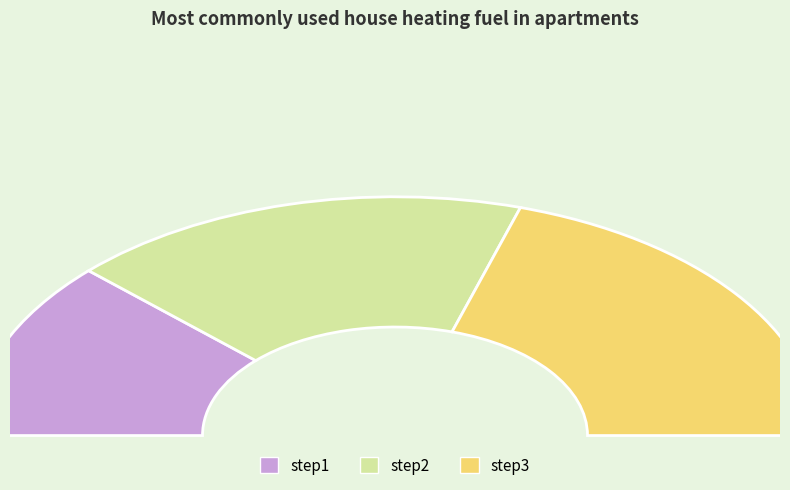

What is the change in value from step1 to step2?

+0.3